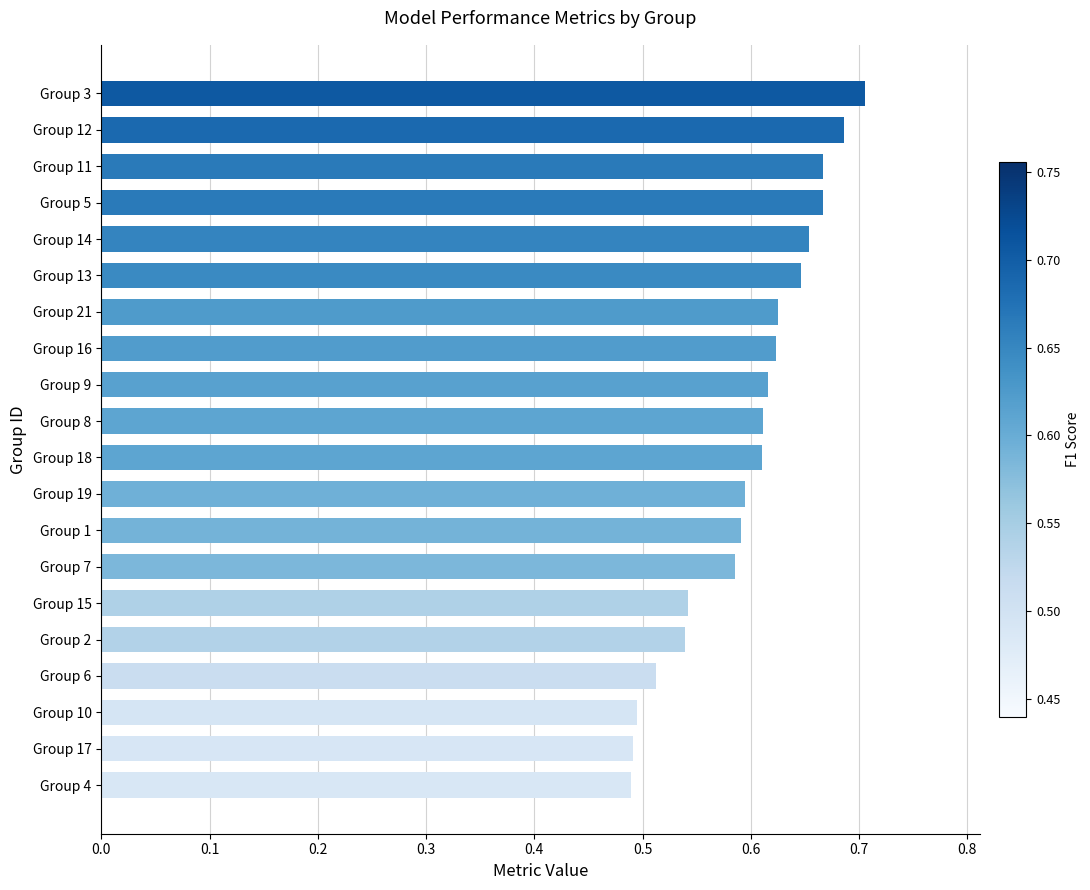

Count the values in the range 0 to 1.

20